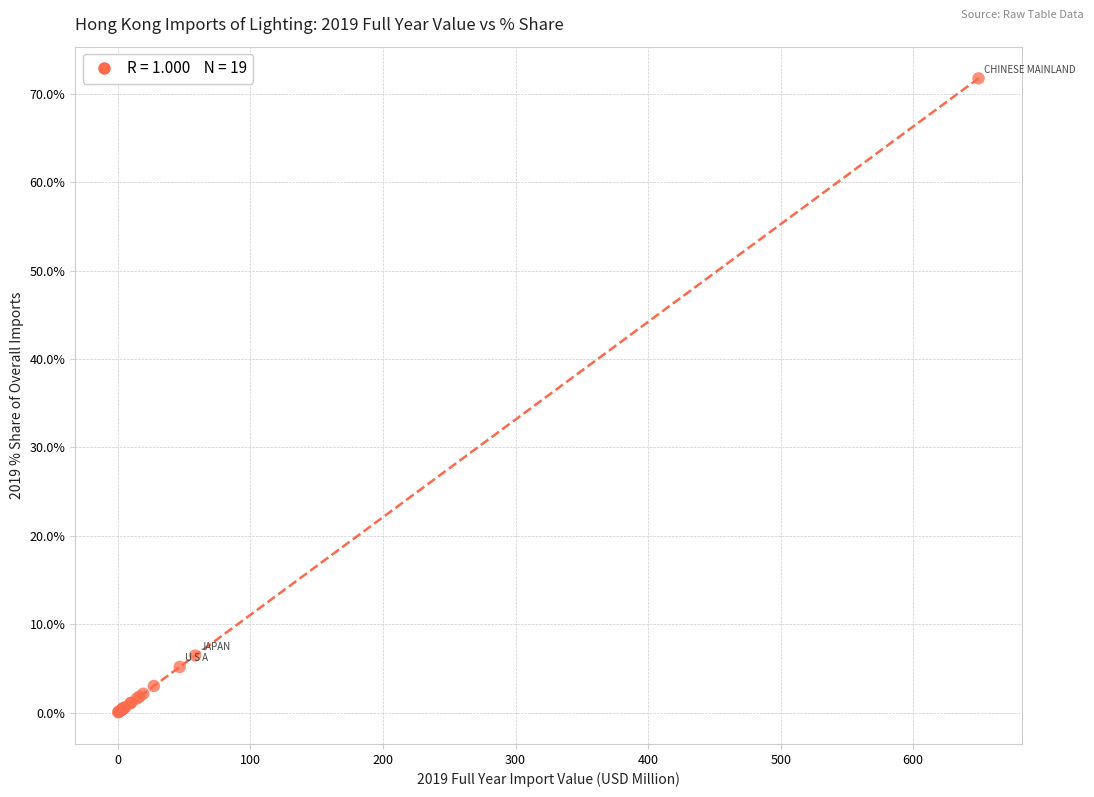

What Y value in the scatter plot is closest to 35?

6.5